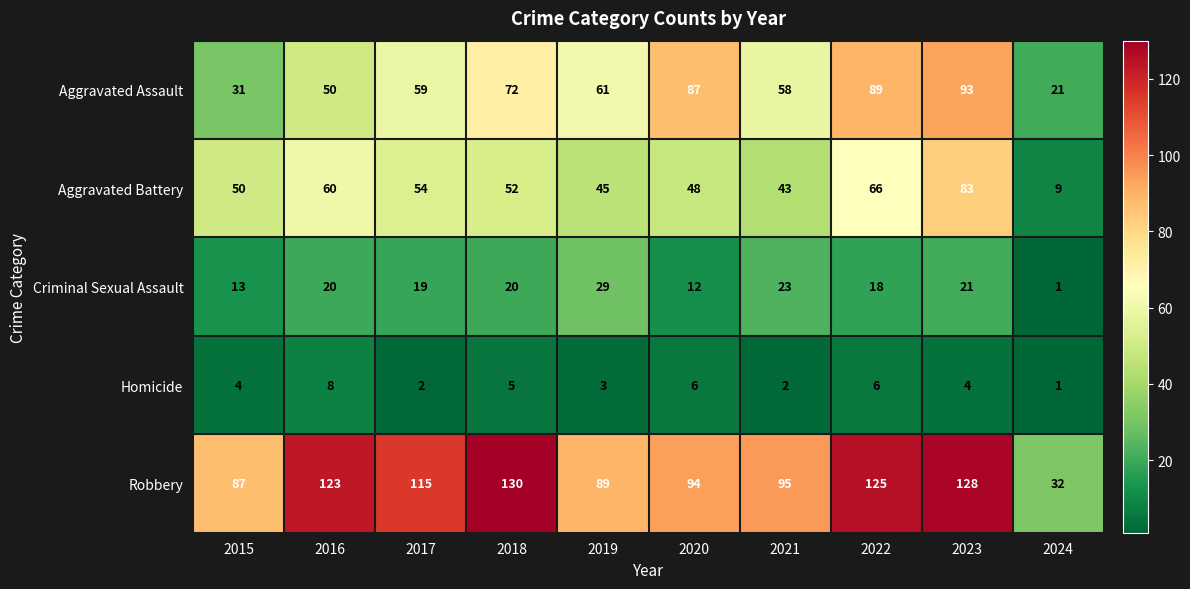

How many data points in Robbery are less than 115?

5